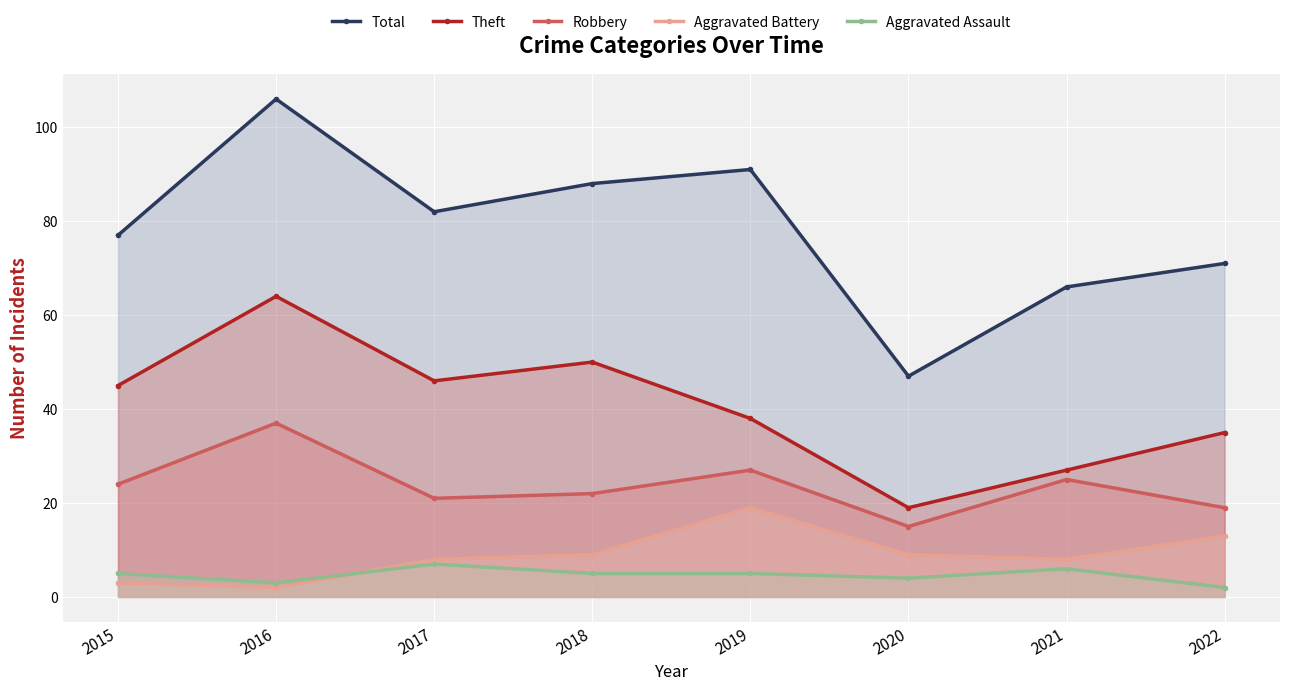

The value of Theft at 2015 is 73. True or false?

False